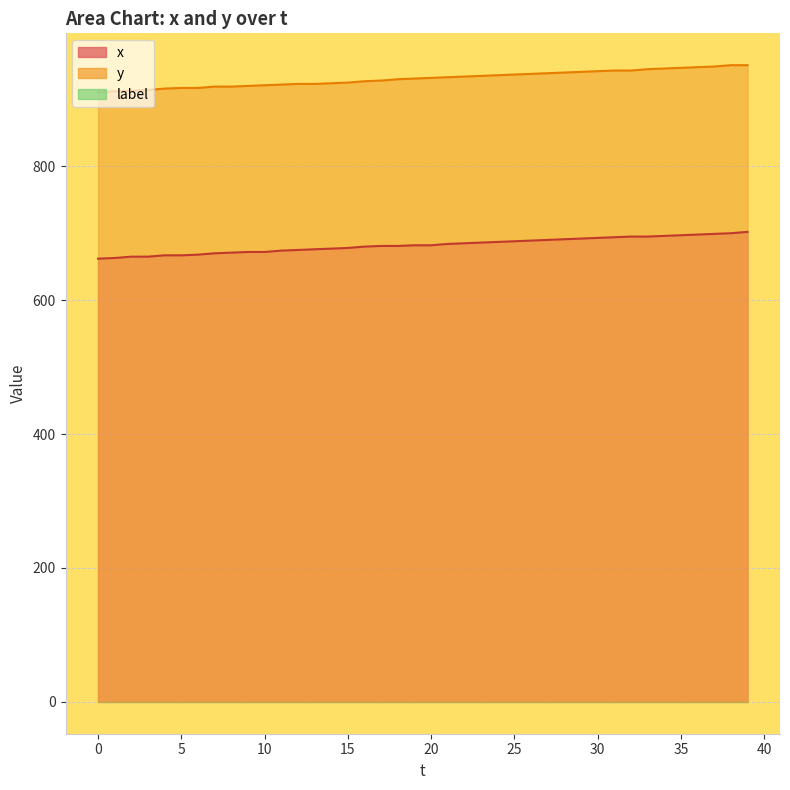

What is the difference between the x values at 34 and 19?

14